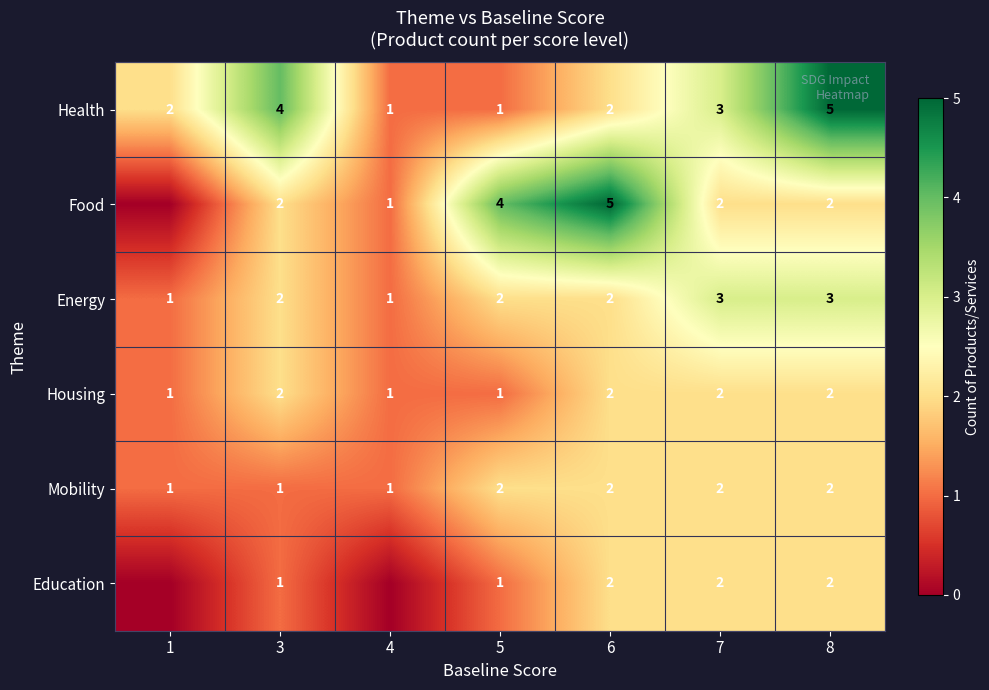

What is the spread (max minus min) of values at 1?

2